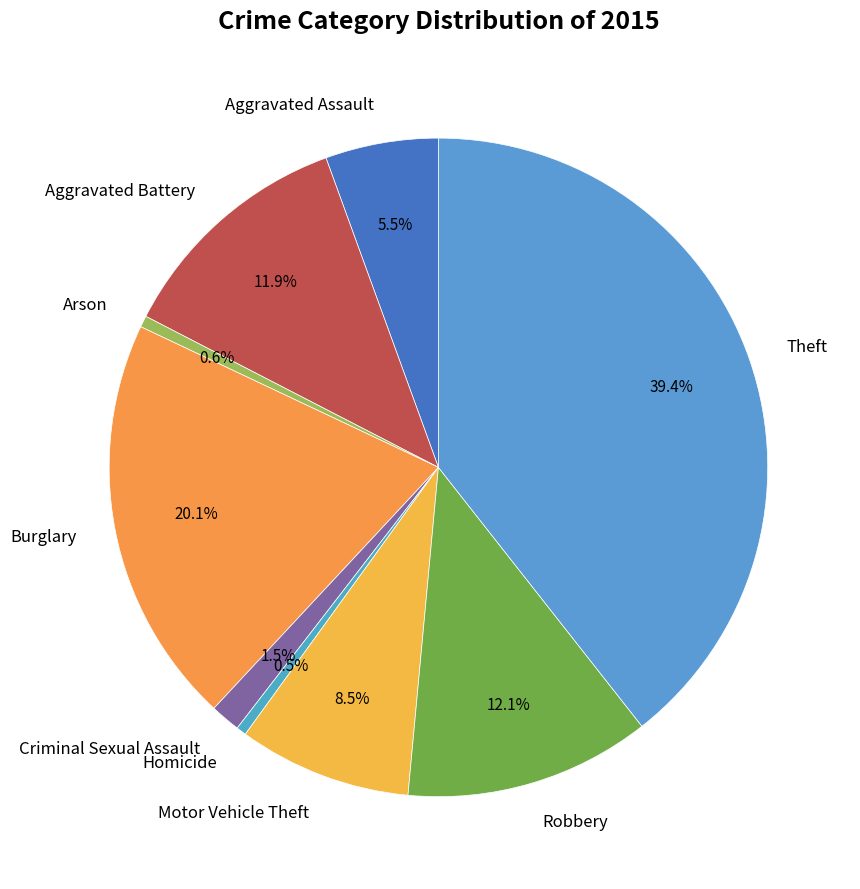

To the nearest percent, what is the difference between the largest and smallest slice percentages?

39%